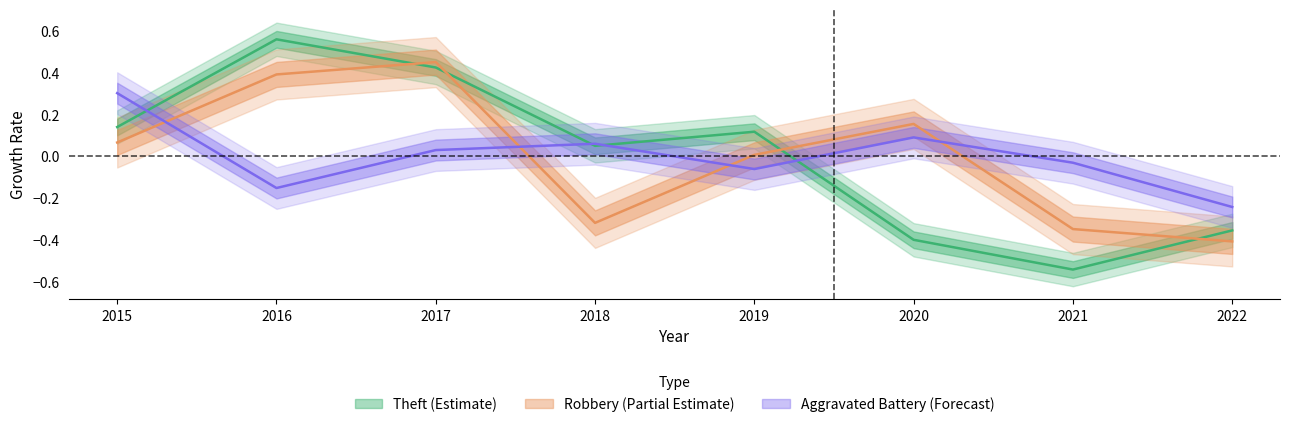

Does the chart display data point markers on the line(s)?

No